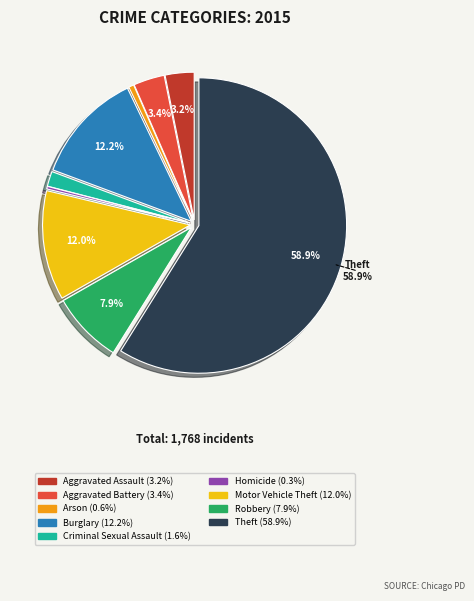

The Arson slice represents 13% of the pie. True or false?

False